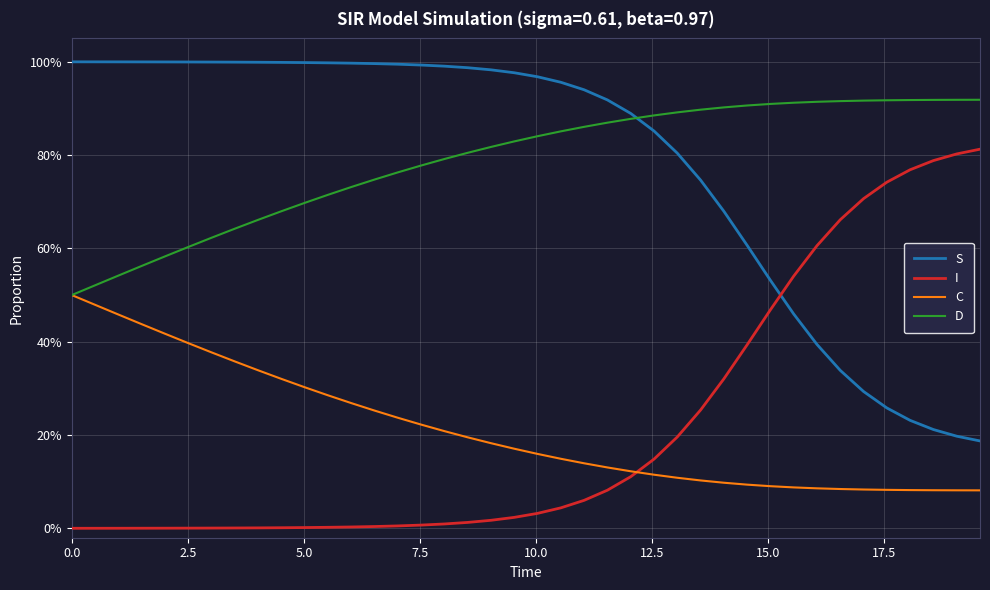

True or false: D and I cross at least once.

False